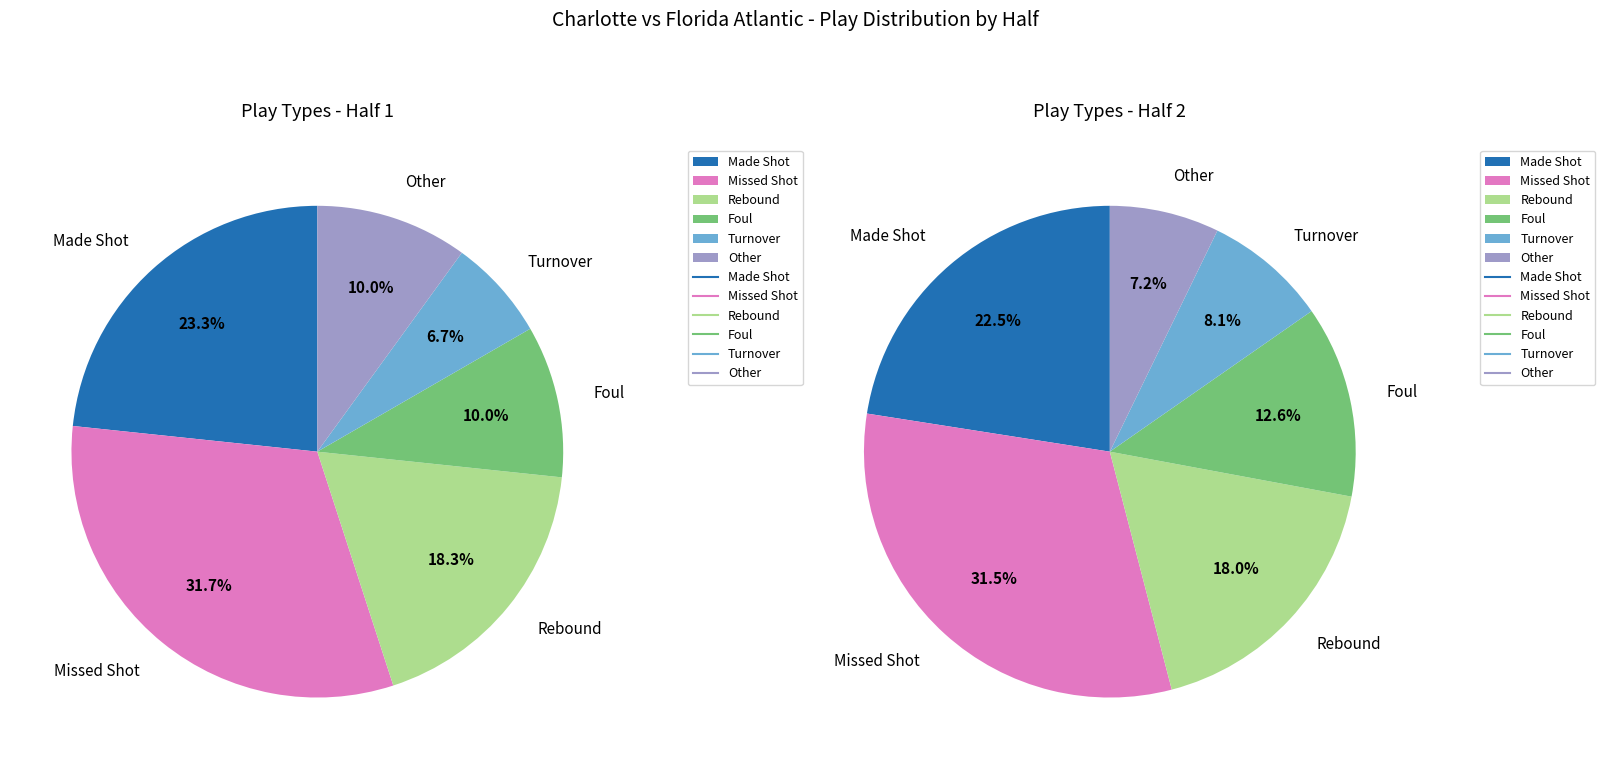

What is the ratio of the value at Half 1 to the value at Half 2?

1.1